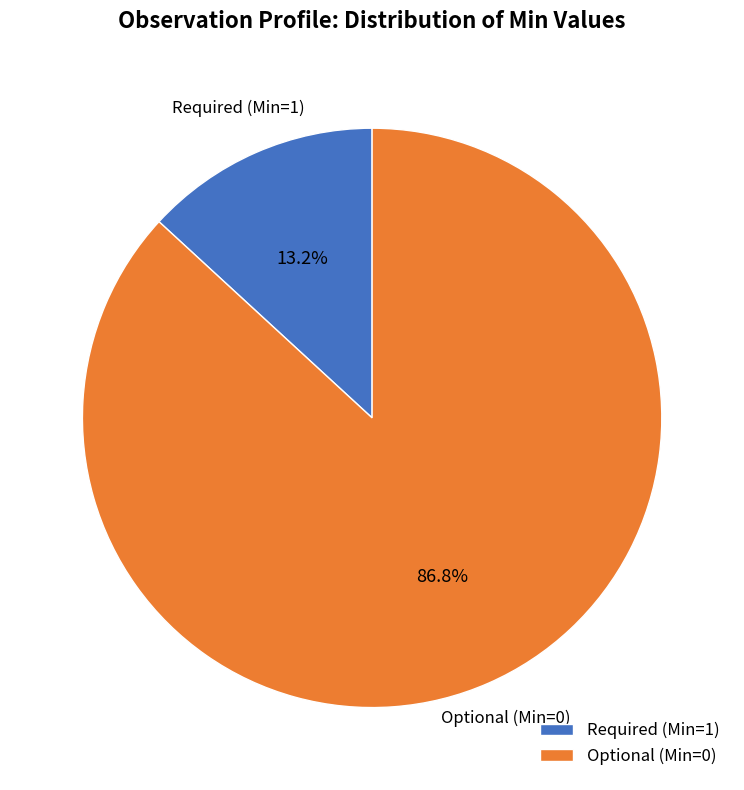

Is there a majority slice in this chart?

Yes